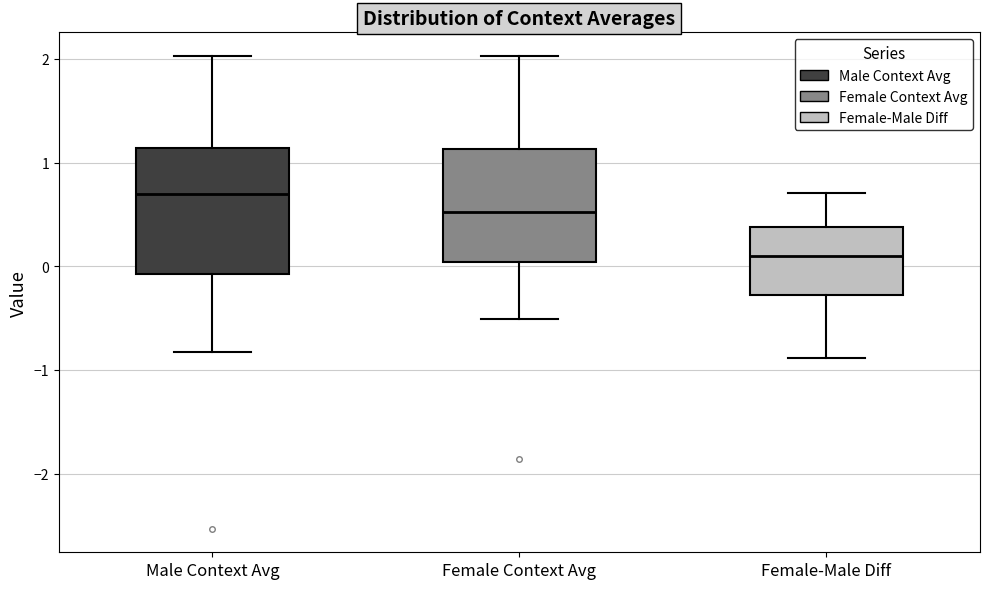

Which box has the lowest median line?

Female-Male Diff